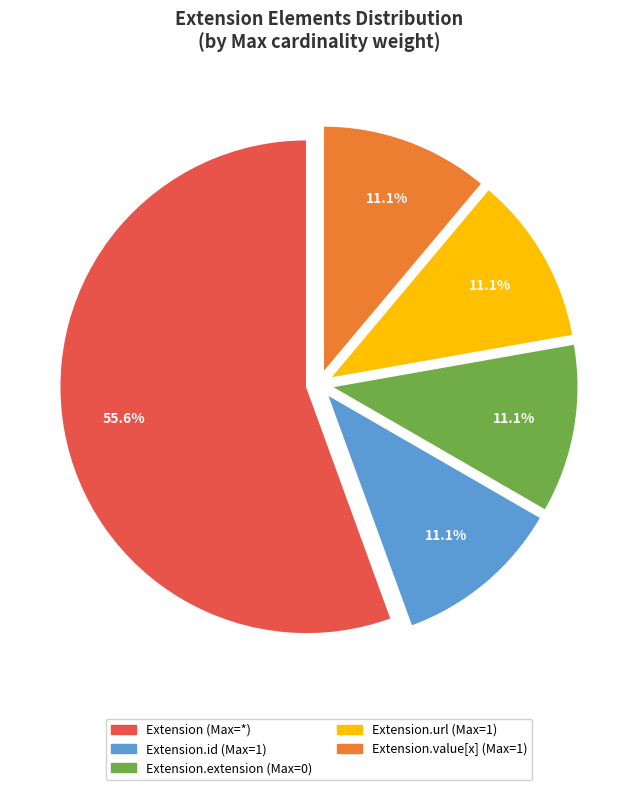

To the nearest percent, what is the difference between the largest and smallest slice percentages?

44%